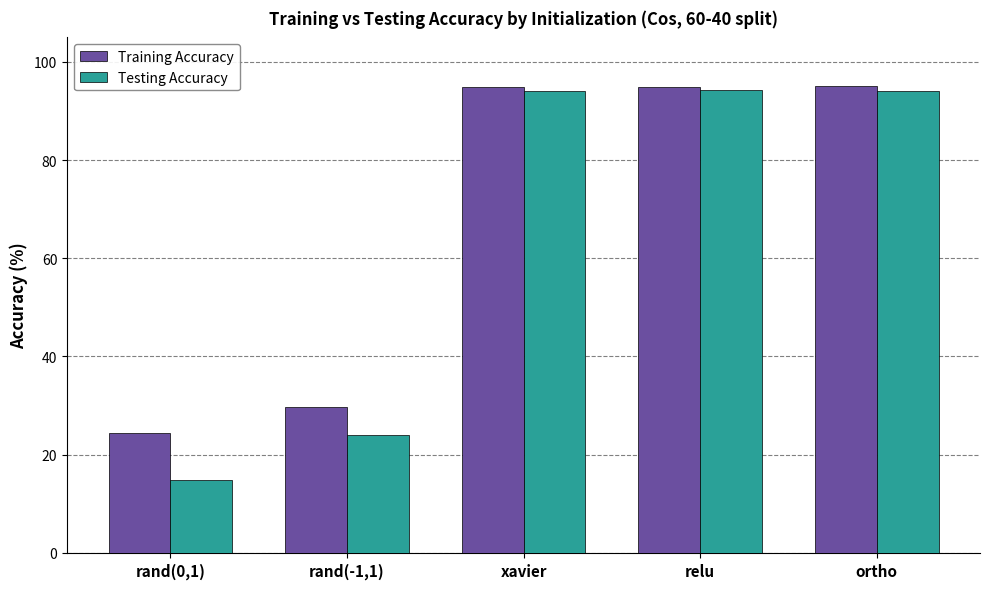

What is the value of the Training Accuracy bar at the 1st from the left?

0.2